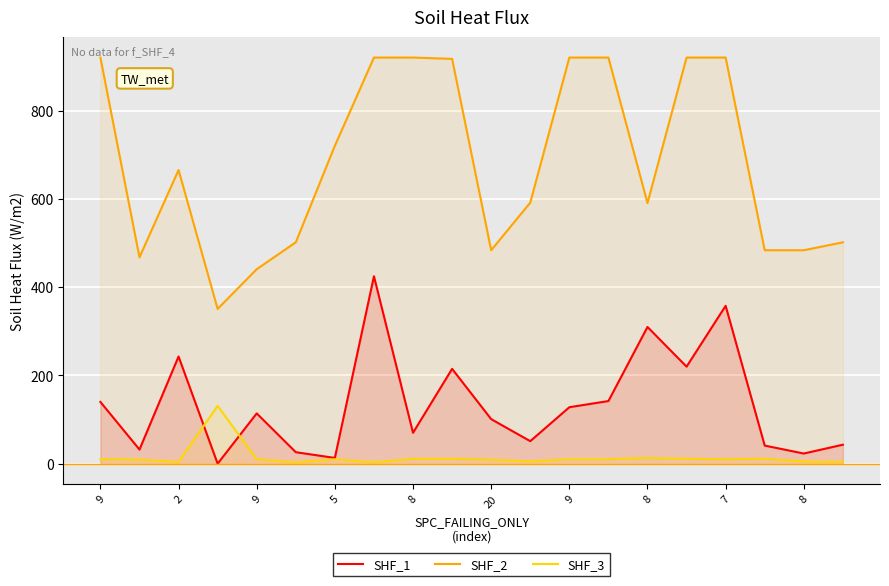

Reading right to left, transcribe all the data shown in this chart.

SHF_1: 43	23	41	358	220	310	142	128	51	101	215	70	425	13	26	114	0	243	32	140
SHF_2: 502	484	484	921	921	591	921	921	592	484	918	921	921	721	502	441	351	666	468	921
SHF_3: 4	5	11	10	11	13	10	10	5	9	11	11	3	10	3	10	131	4	9	10